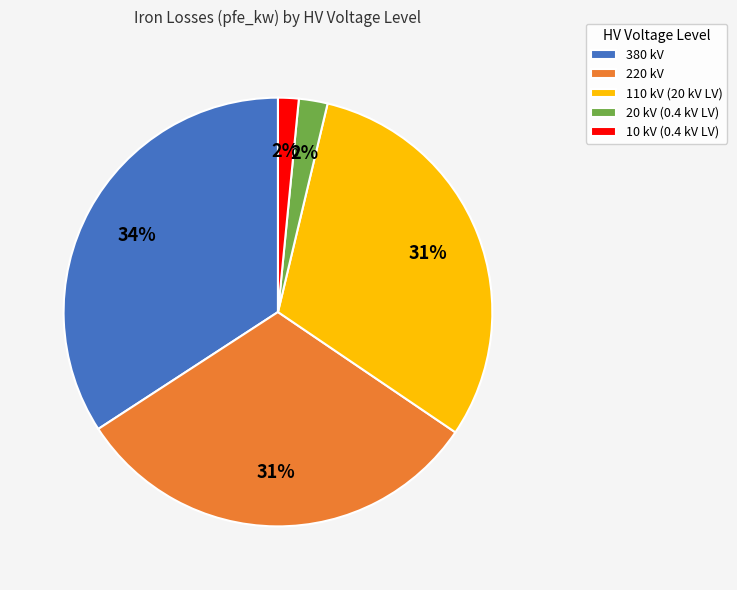

Combined, do 20 kV (0.4 kV LV) and 380 kV account for over 50%?

No